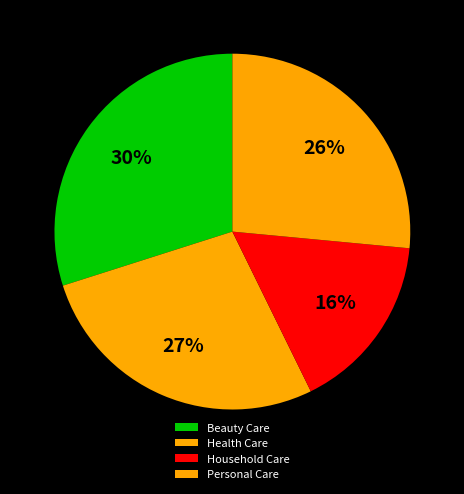

Is Health Care the majority of the pie?

No